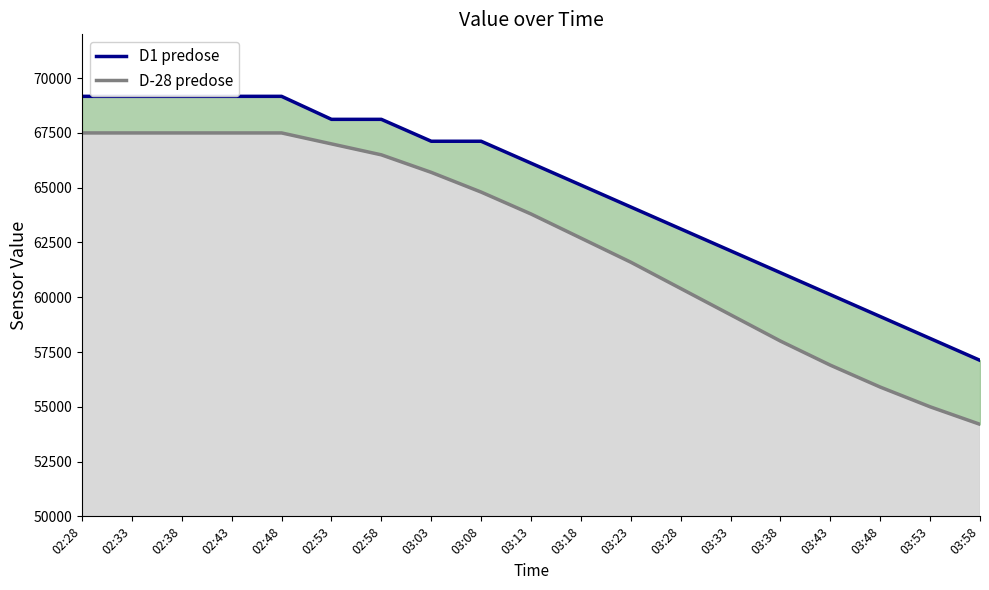

What is the smallest value displayed?

54200